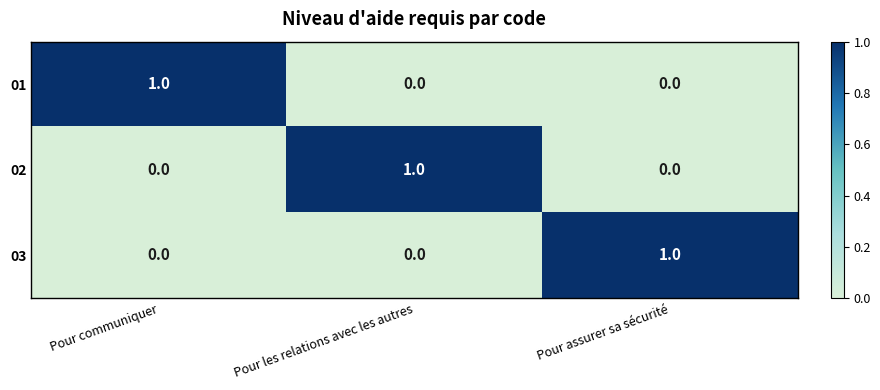

Reading right to left, transcribe all the data shown in this chart.

01: 0	0	1
02: 0	1	0
03: 1	0	0